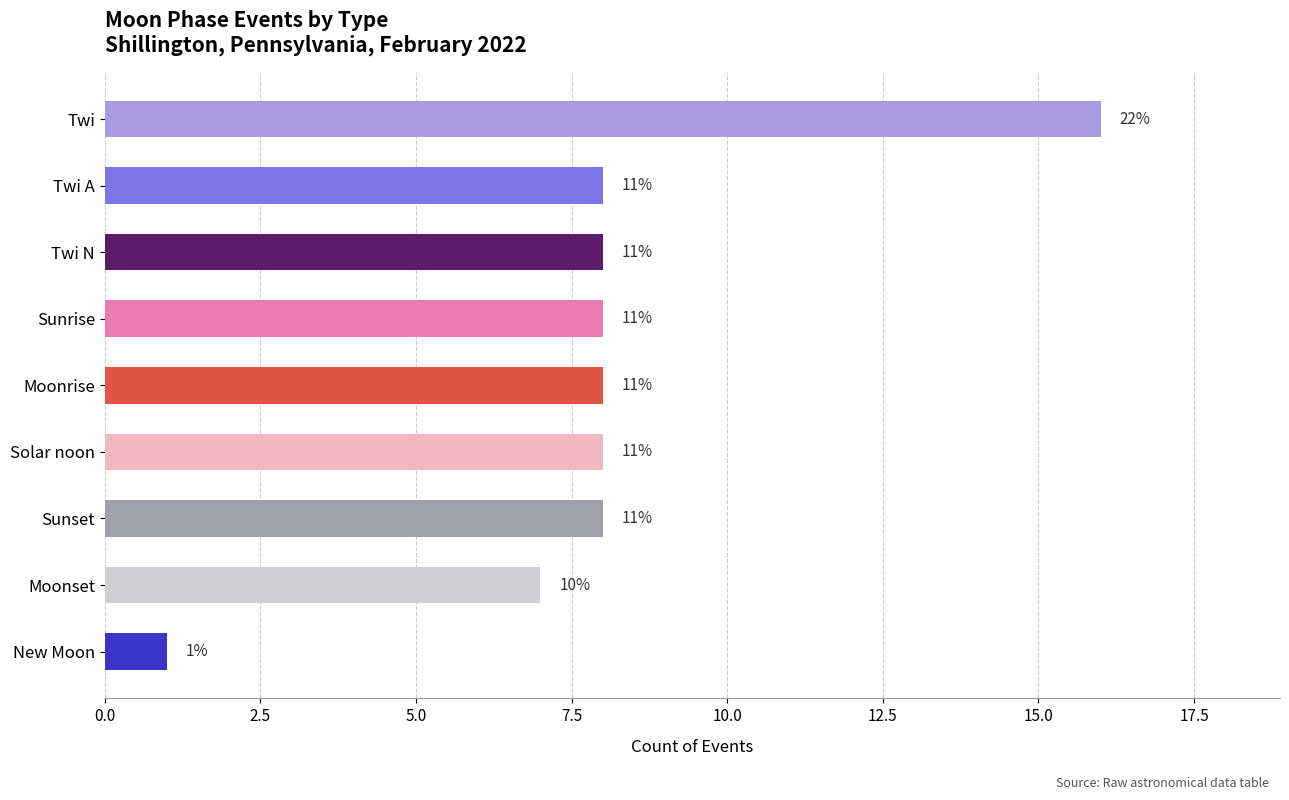

Are the bars horizontal?

Yes